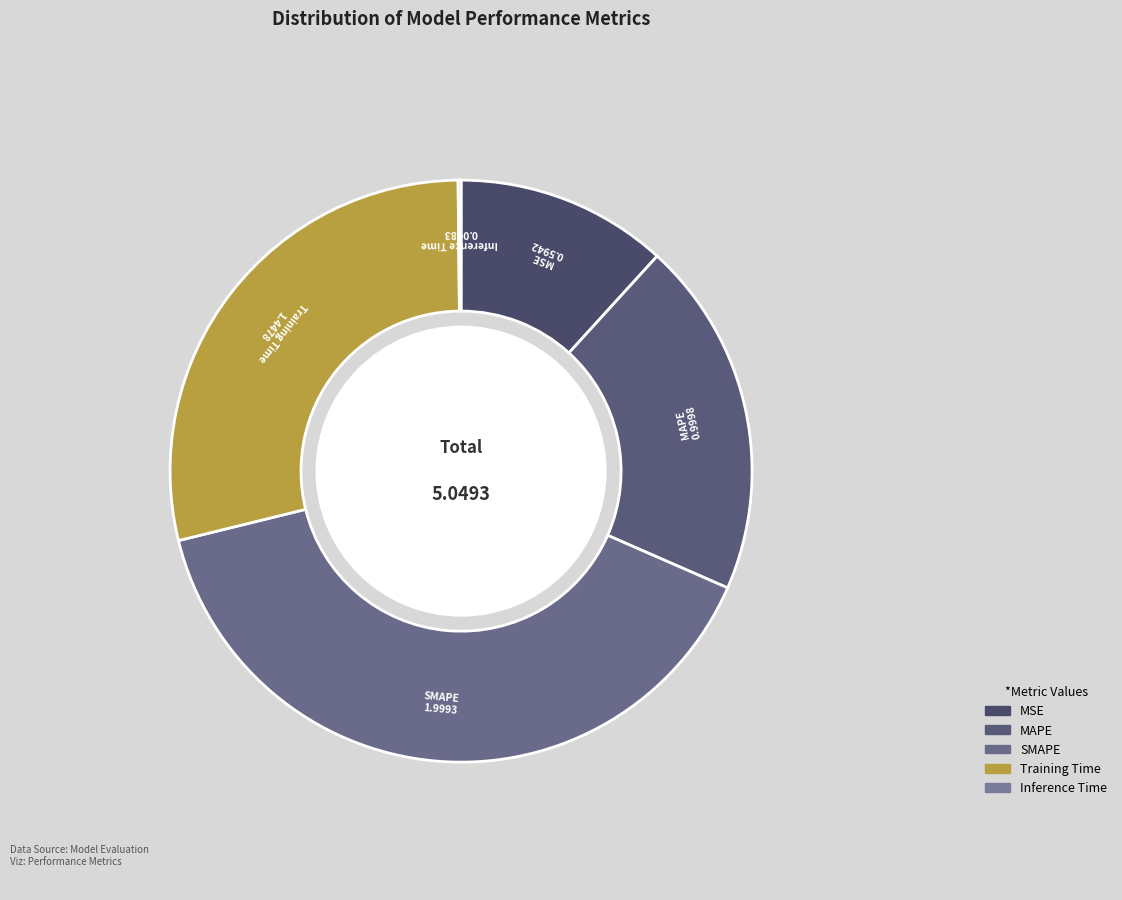

Is MSE the majority of the pie?

No